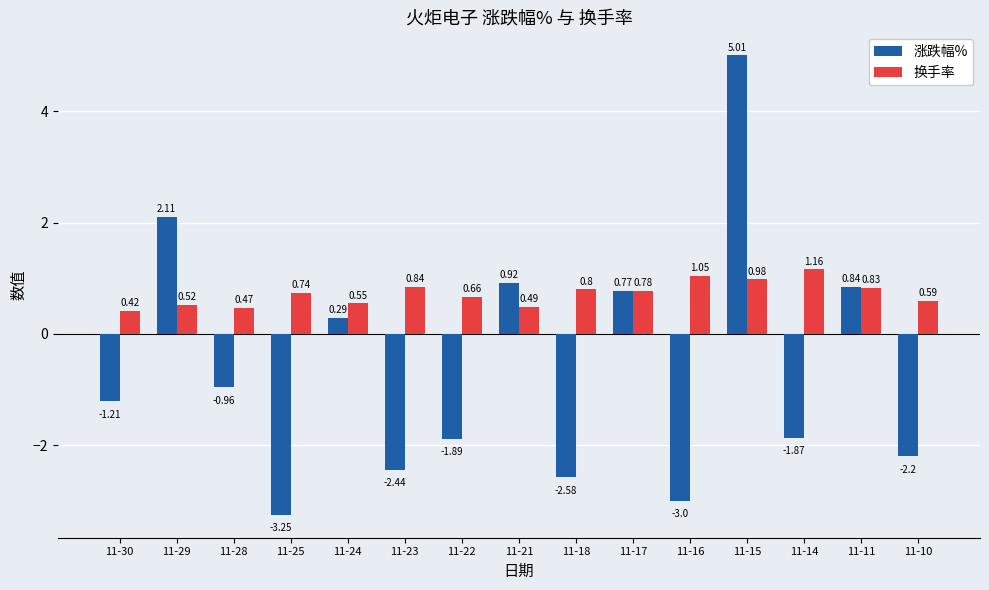

Rank the series by their average value, from highest to lowest.

换手率, 涨跌幅%